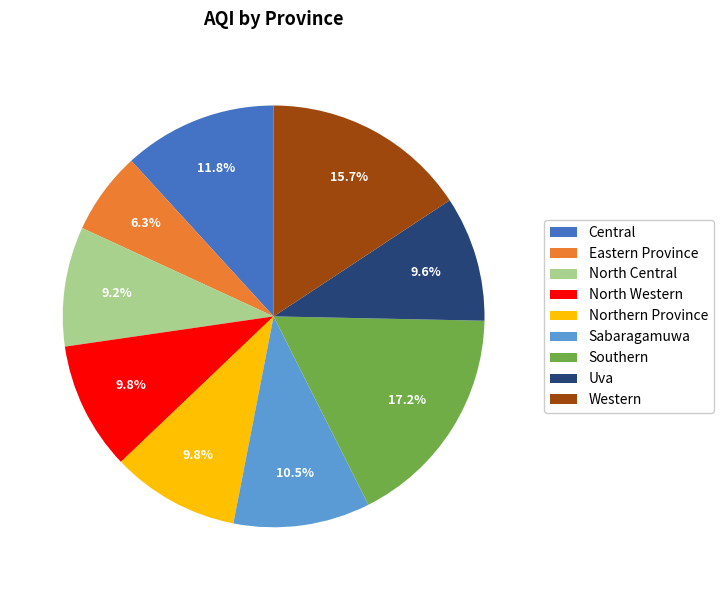

Which category has the smallest portion of the pie?

Eastern Province